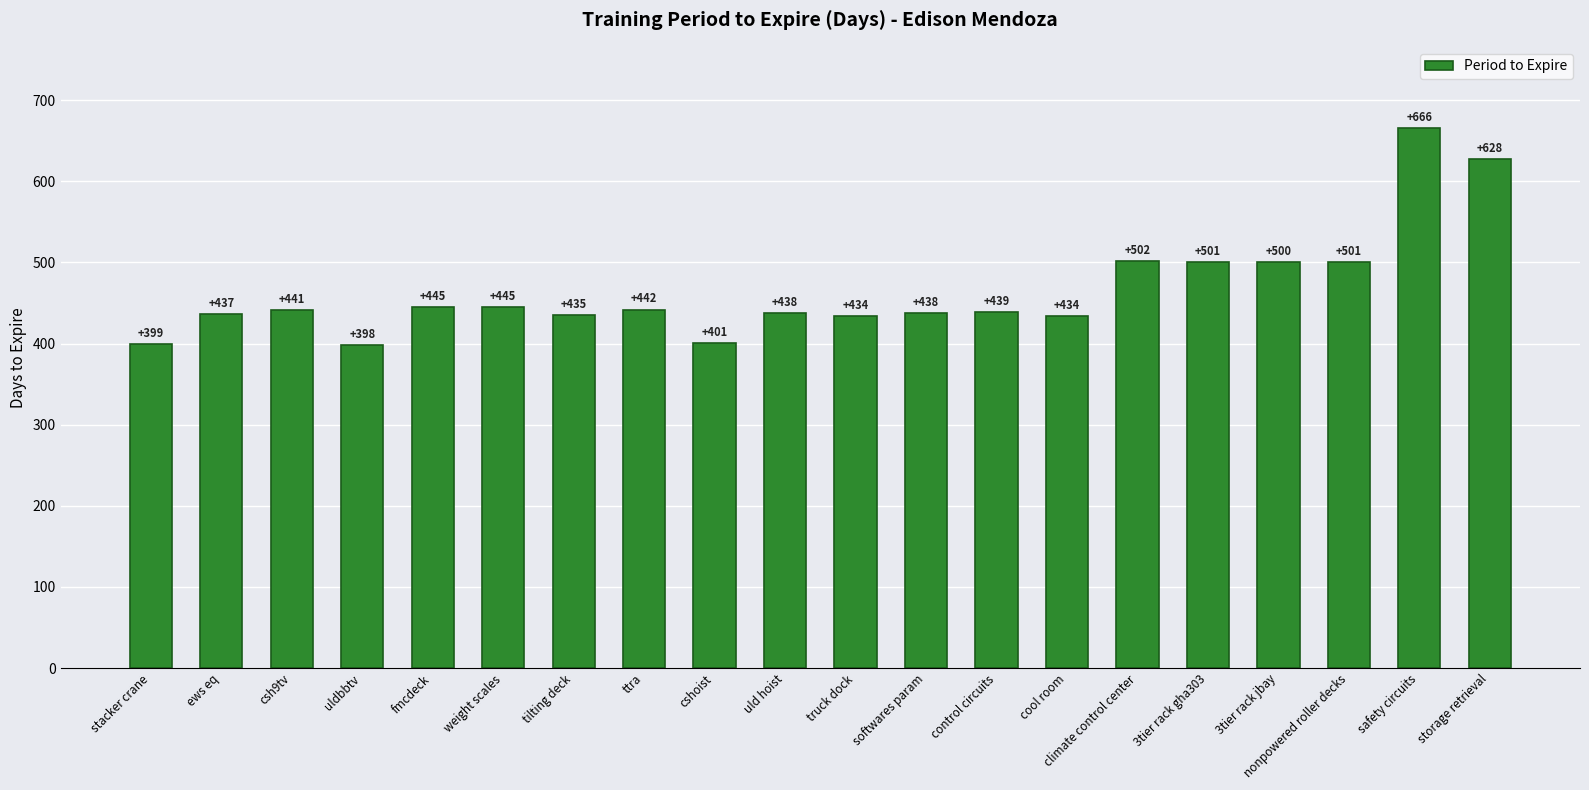

What is the difference between the maximum and second lowest values?

267